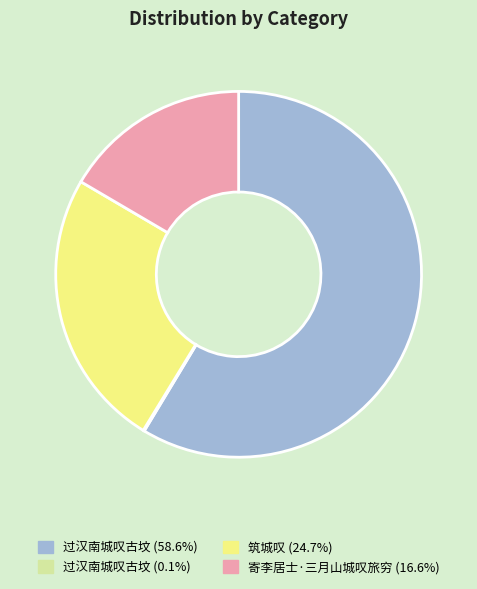

Is there a majority slice in this chart?

Yes